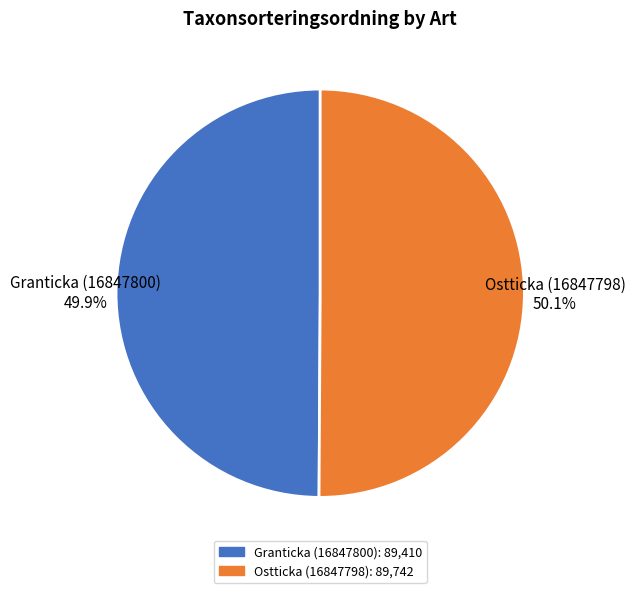

To the nearest percent, what is the average slice percentage?

50%